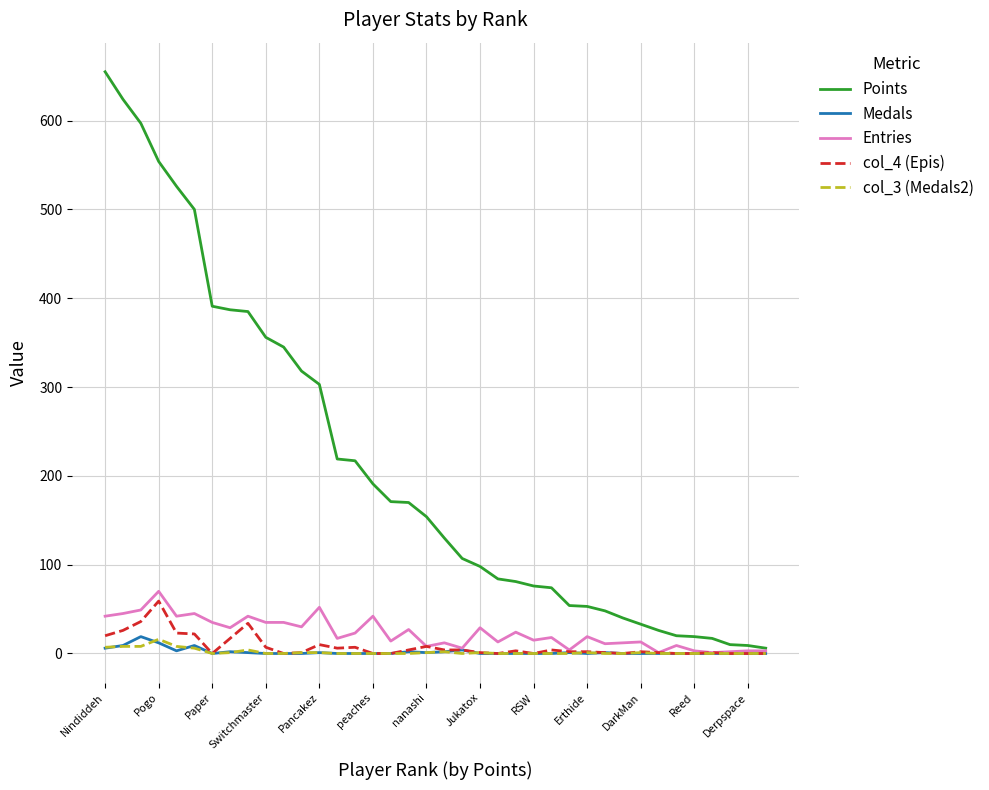

Which series has the largest total across all categories?

Points